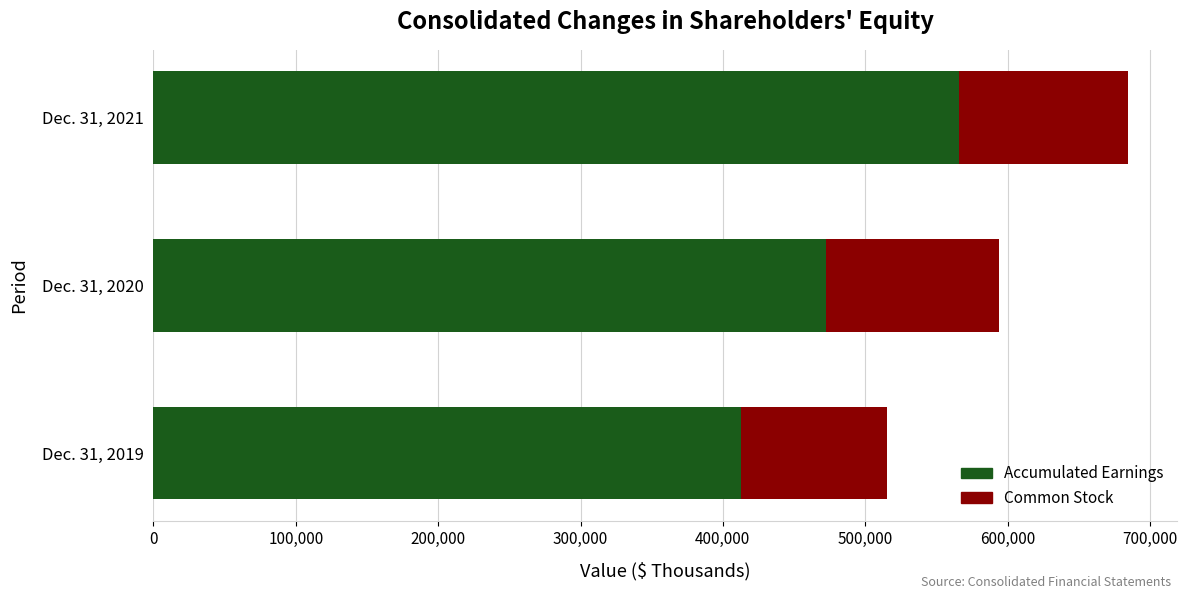

Read the Accumulated Earnings value at Dec. 31, 2021, to the nearest 10.

566220